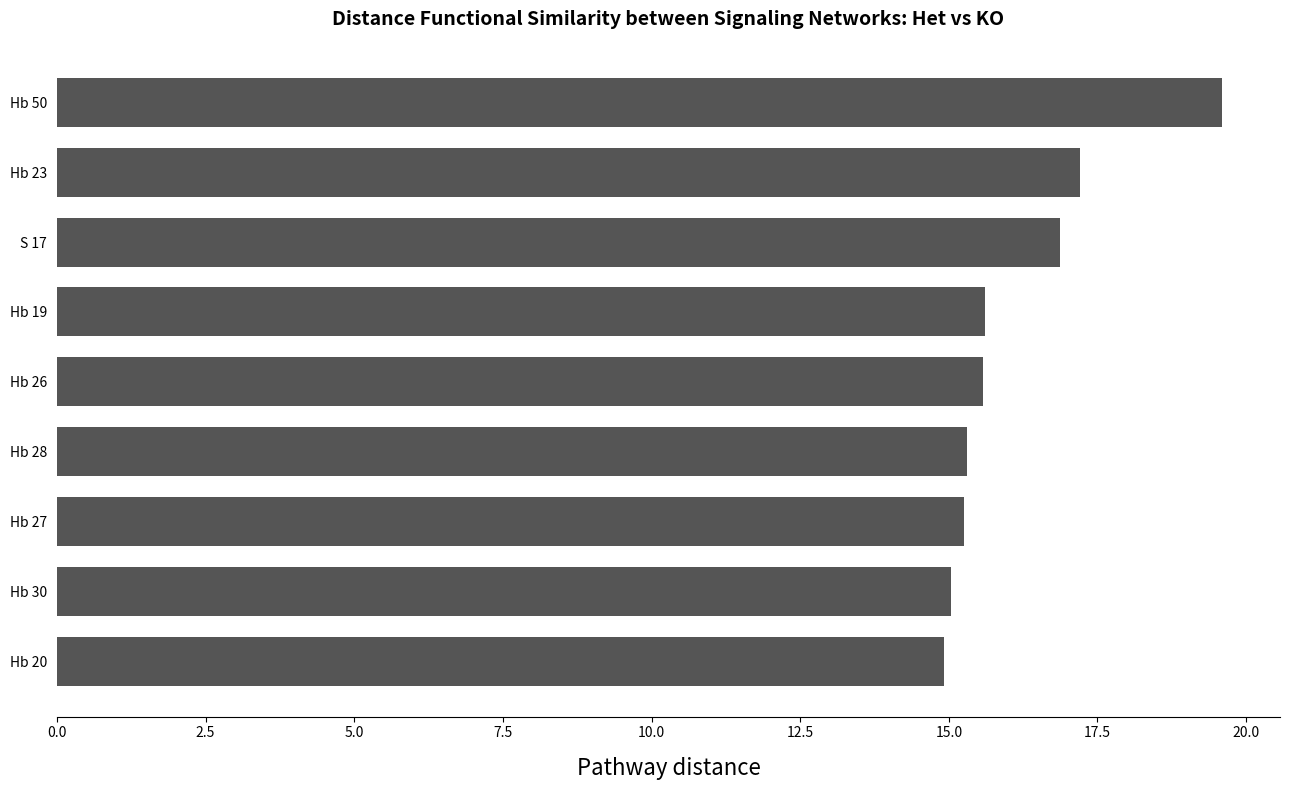

What is the maximum value shown in the chart?

19.6